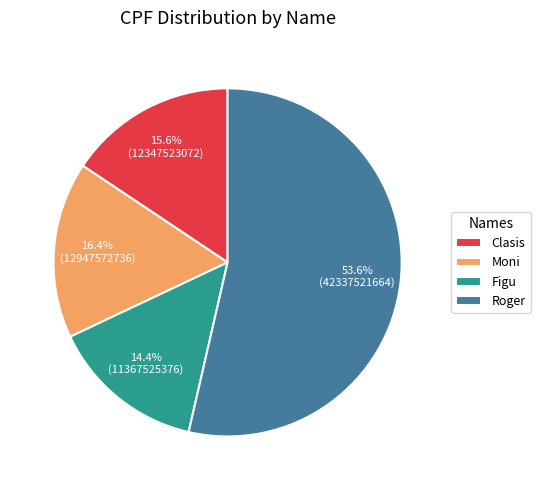

Is it true that Figu is 14% of the pie?

True